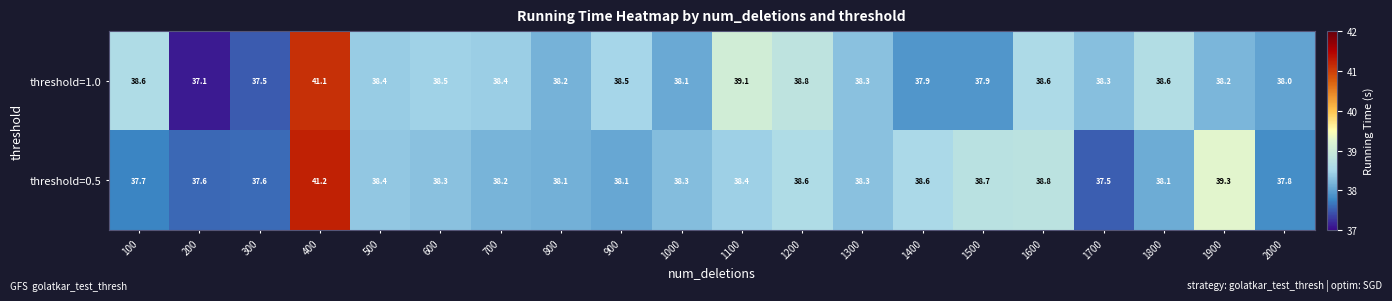

Rank the series by their maximum value, from highest to lowest.

threshold=0.5, threshold=1.0